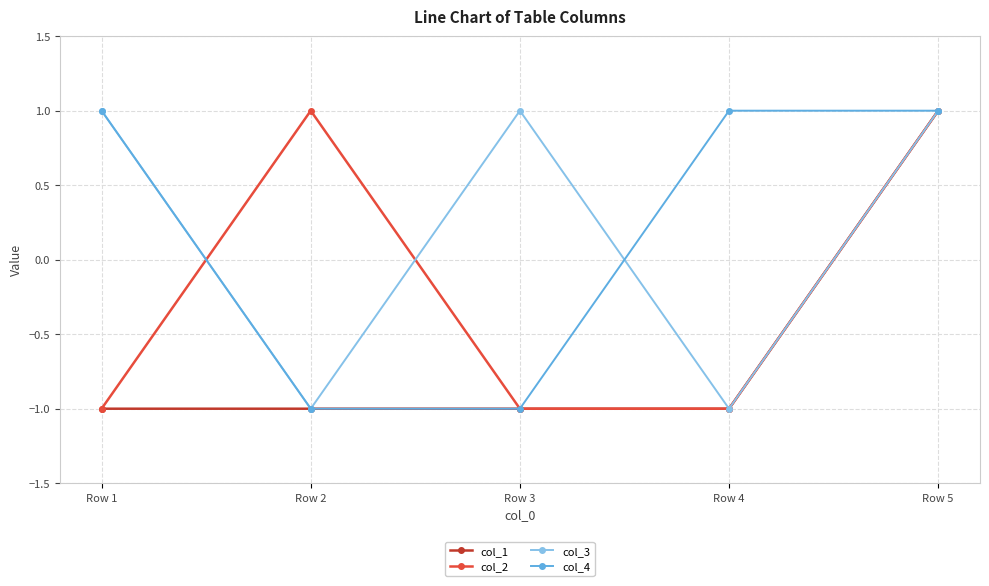

In col_3, how many points are higher than both neighbors (excluding endpoints)?

1